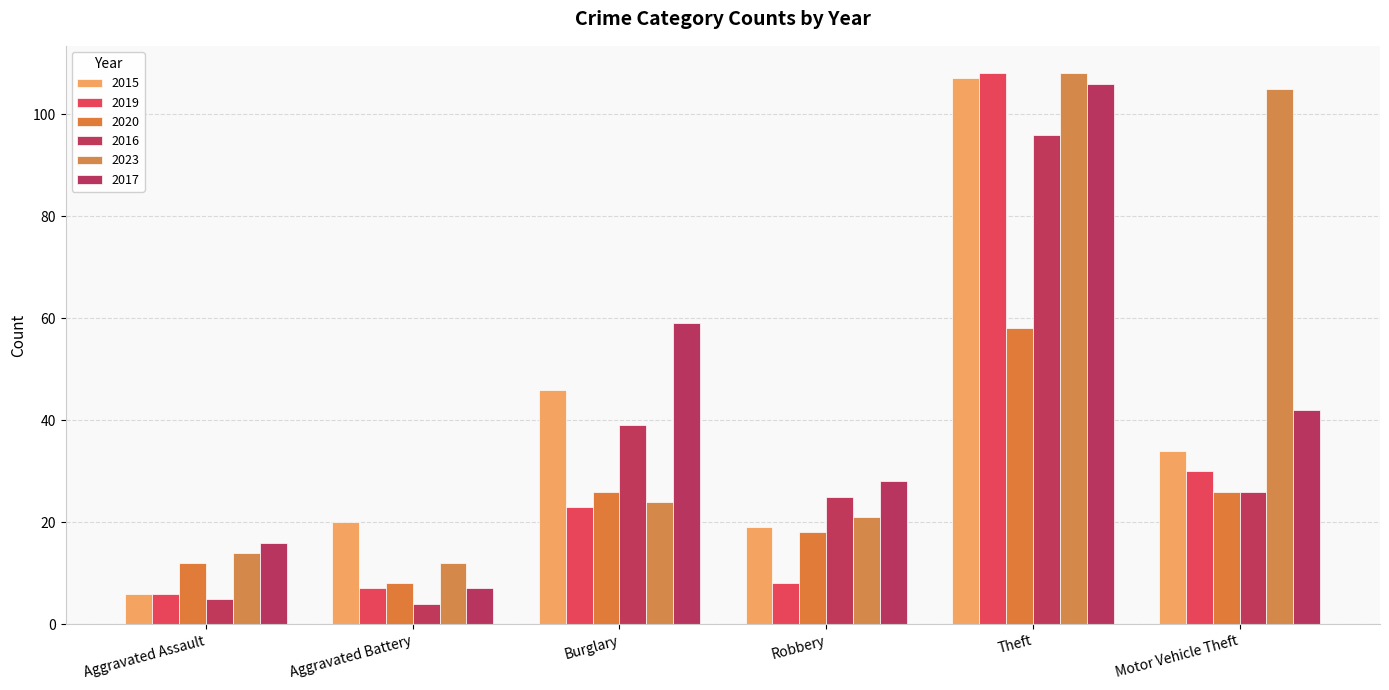

What is the label of the 6th bar from the left?

Motor Vehicle Theft